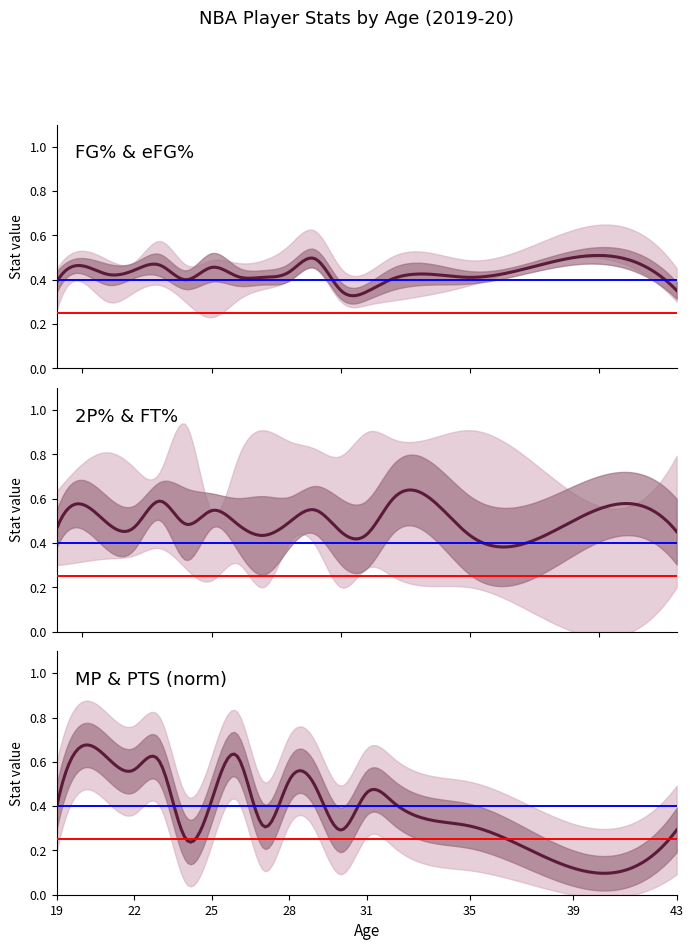

How many interior local peaks does the MP_norm series have?

5